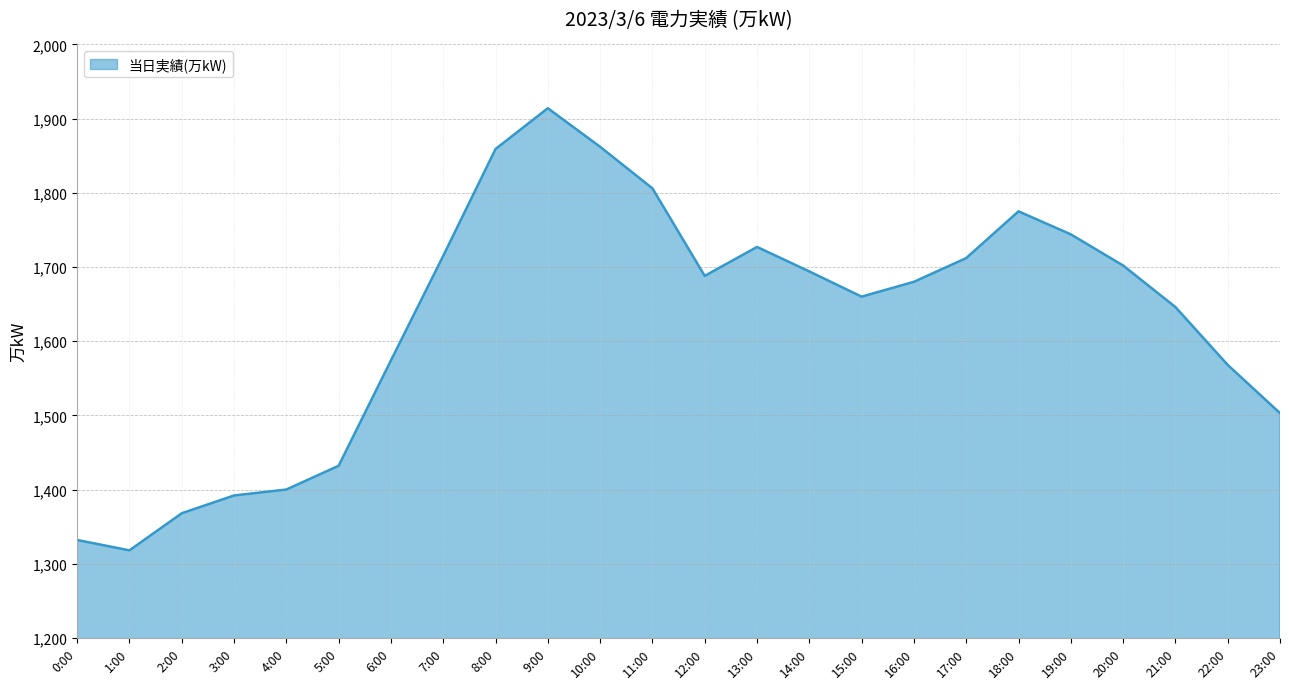

How many lines are shown in the chart?

1